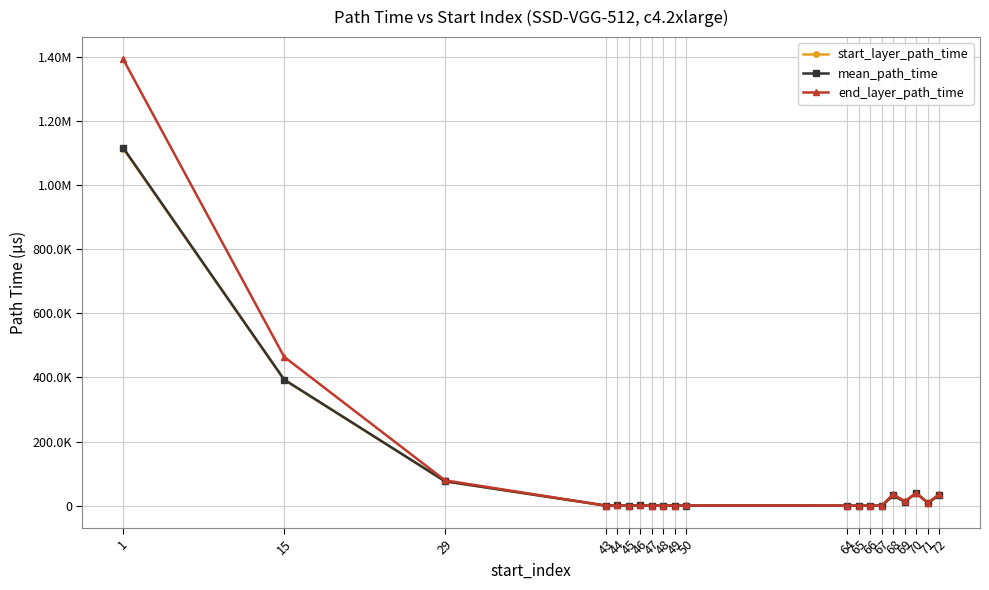

What is the difference between the highest and lowest values at 69?

752.0